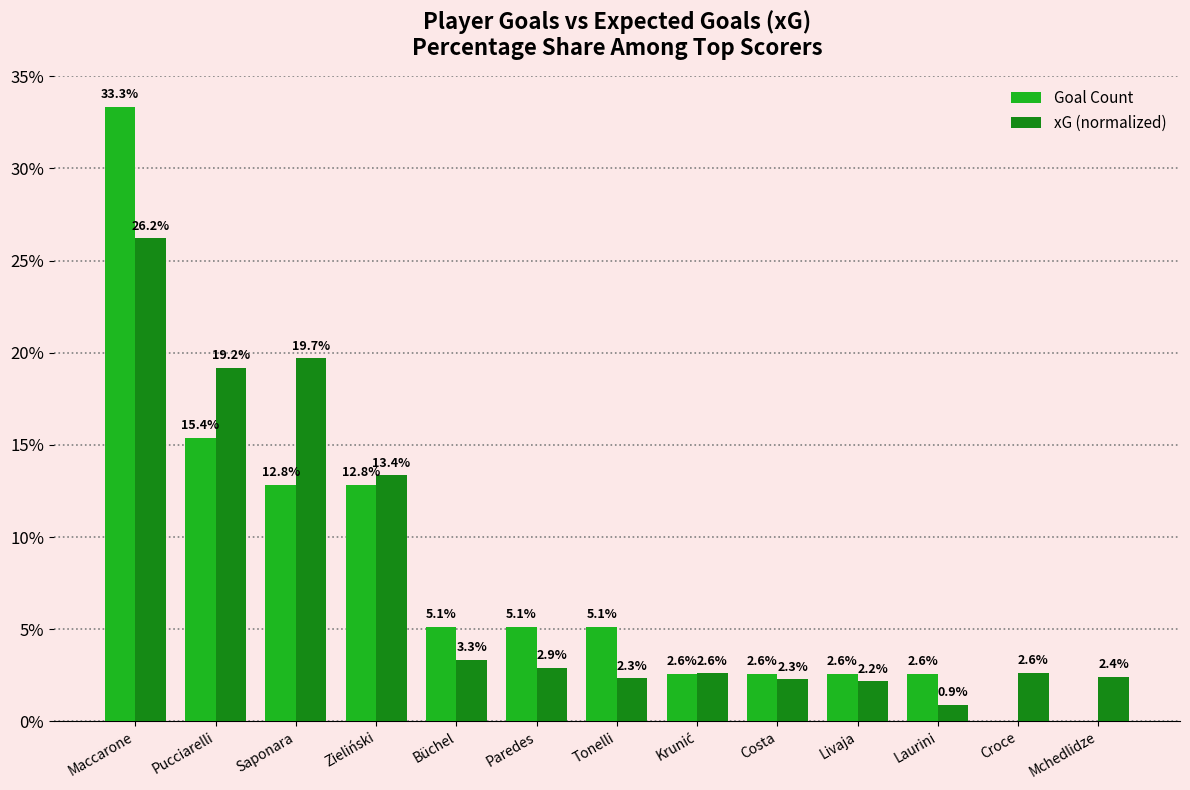

Which category has the highest value across all series?

Maccarone